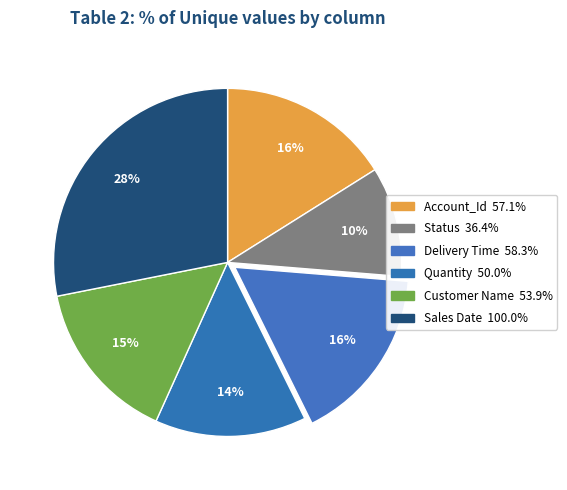

True or false: Account_Id accounts for 16% of the total.

True